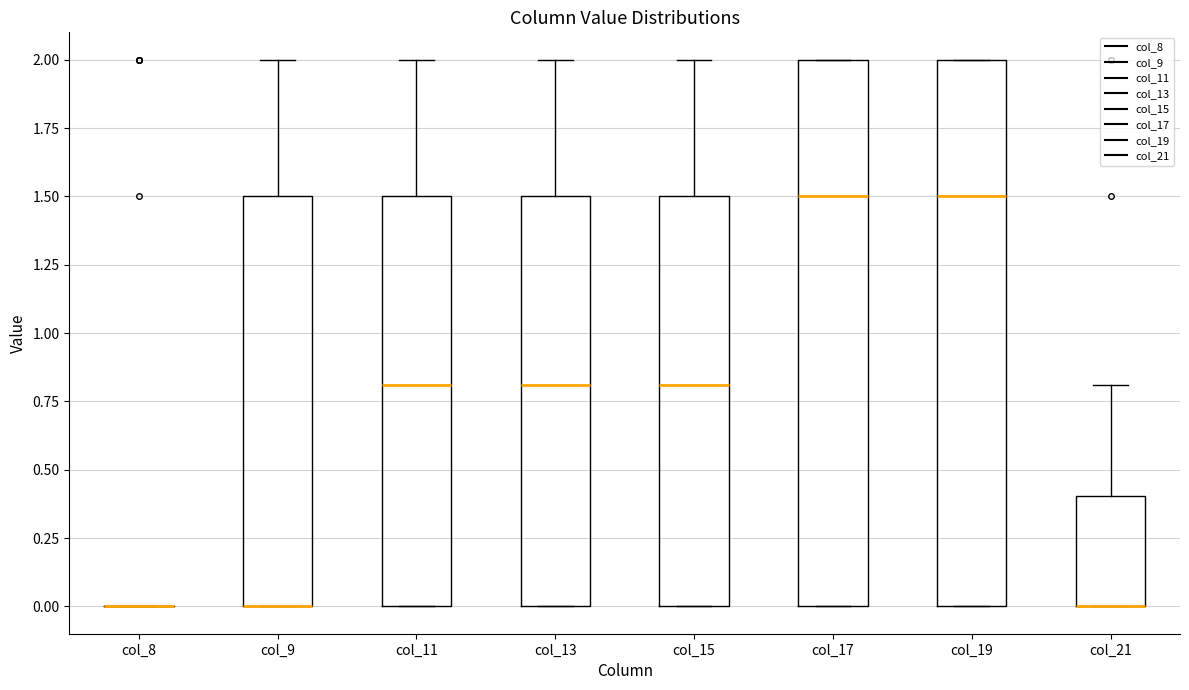

Reading left to right, transcribe this box plot: for each box, give where its median line is, the range the box spans, and where its two whiskers end, as read against the y-axis. The values are not printed on the chart, so give them approximately, as read against the axis.

col_8: box collapsed to a line at 0.0, whiskers 0.0 to 0.0
col_9: median 0.0 (drawn on the box's lower edge), box 0.0 to 1.5, whiskers 0.0 to 2.0
col_11: median 0.8, box 0.0 to 1.5, whiskers 0.0 to 2.0
col_13: median 0.8, box 0.0 to 1.5, whiskers 0.0 to 2.0
col_15: median 0.8, box 0.0 to 1.5, whiskers 0.0 to 2.0
col_17: median 1.5, box 0.0 to 2.0, whiskers 0.0 to 2.0
col_19: median 1.5, box 0.0 to 2.0, whiskers 0.0 to 2.0
col_21: median 0.0 (drawn on the box's lower edge), box 0.0 to 0.4, whiskers 0.0 to 0.8